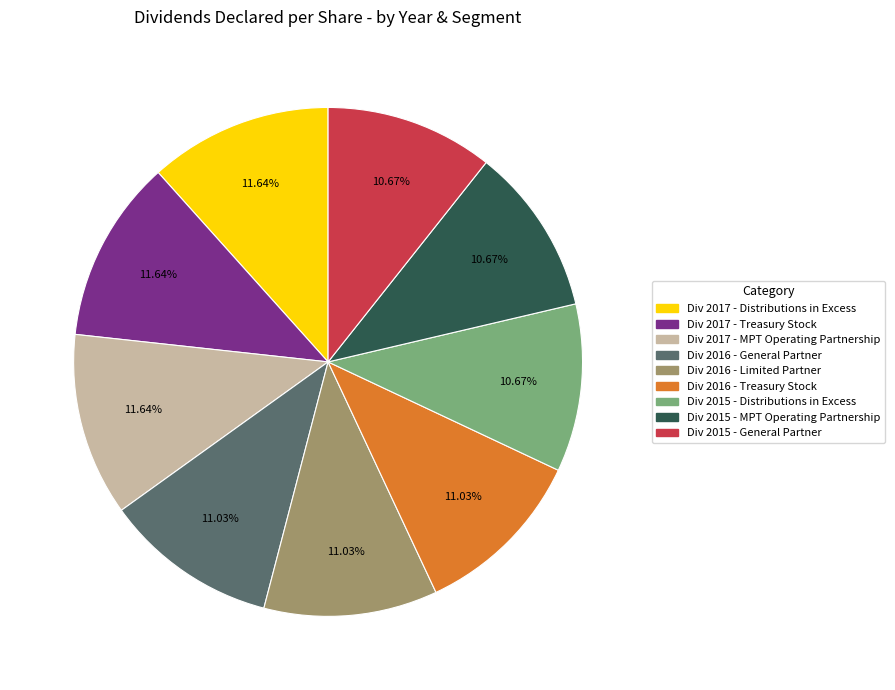

Does any single category account for the majority?

No